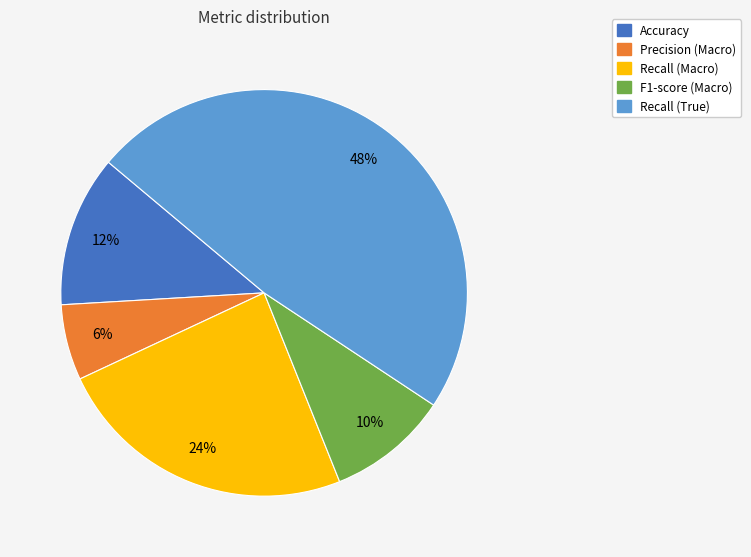

How many slices are in this pie chart?

5